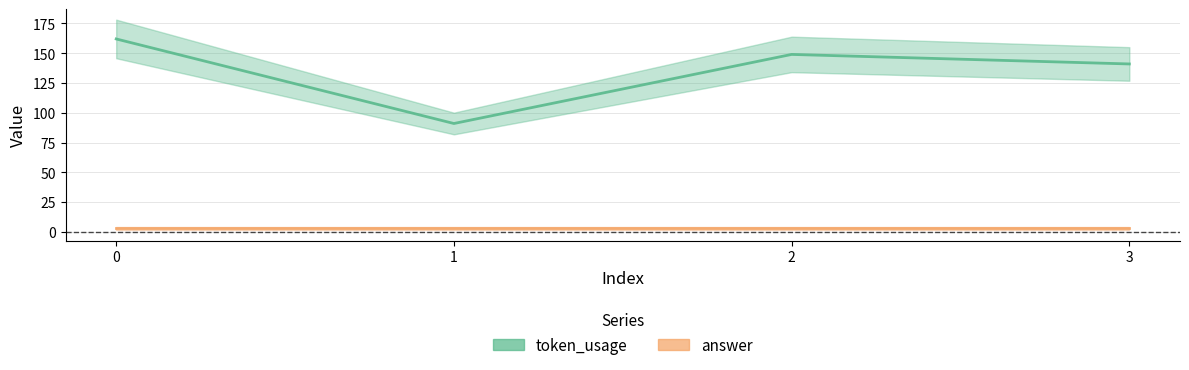

Where is the first local minimum?

1